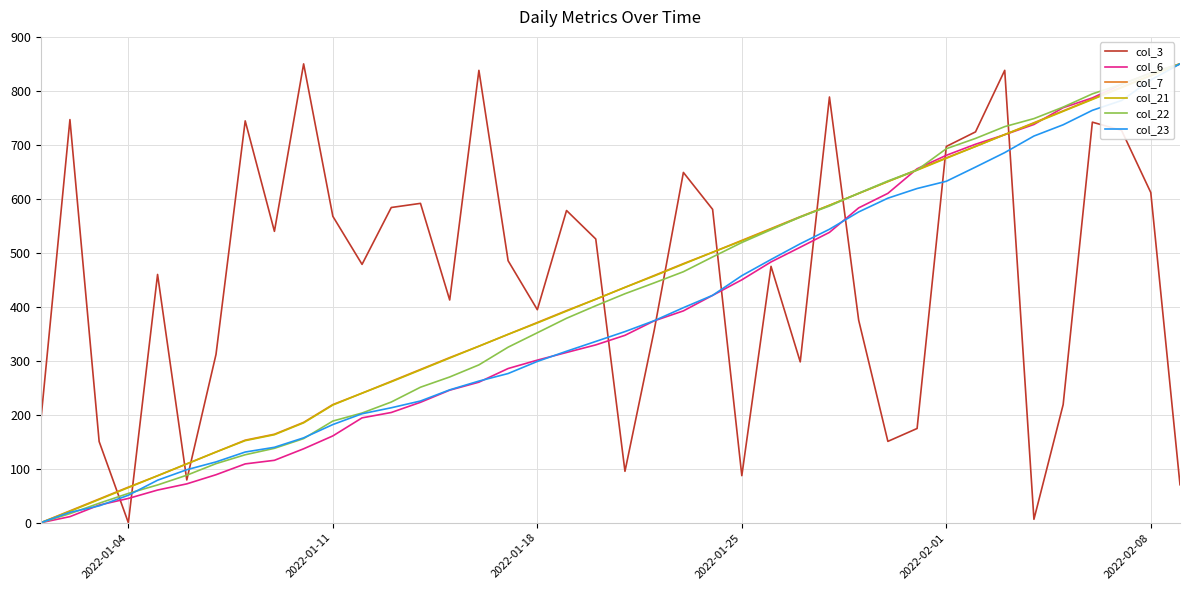

After their last crossing, which series has the higher values: col_3 or col_23?

col_23